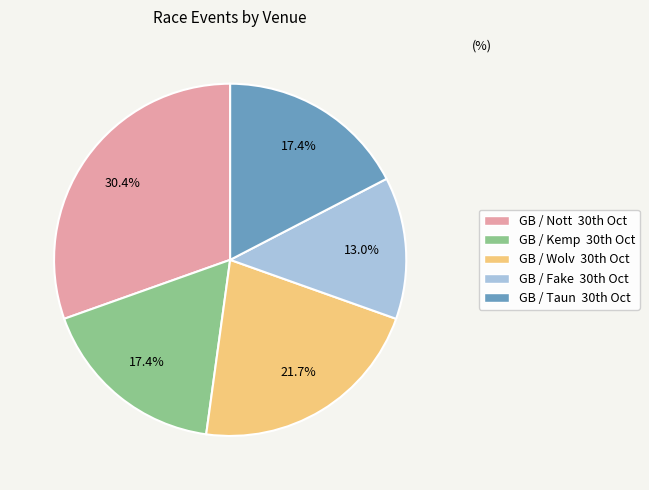

How many slices are in this pie chart?

5